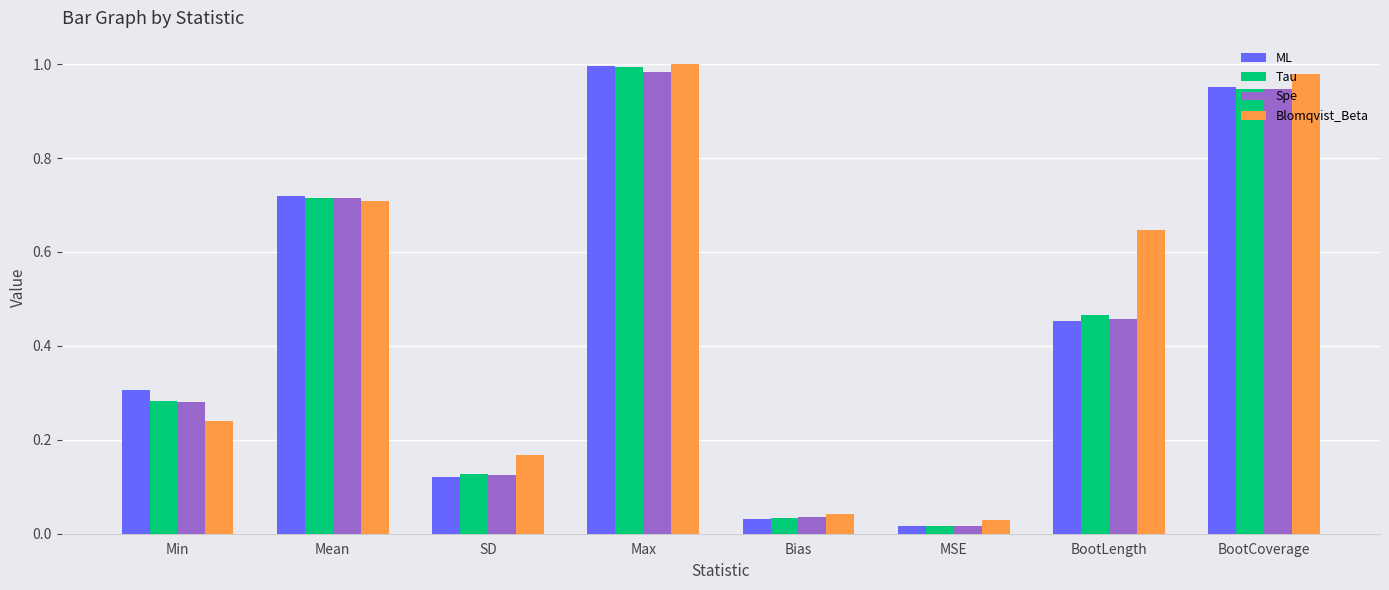

At which label does Spe reach its minimum?

MSE